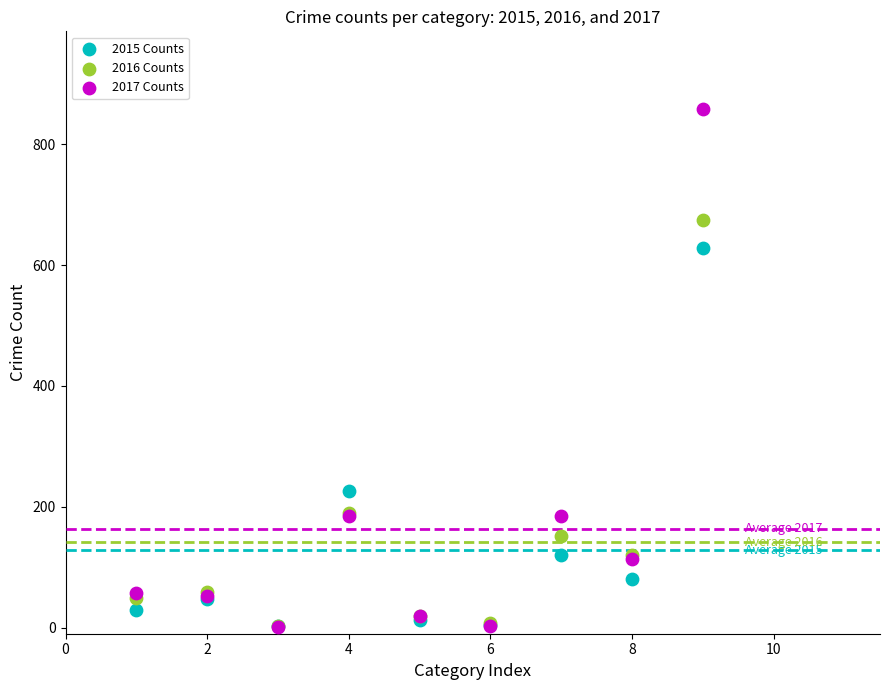

Which series has the widest spread of Y values?

2017 Counts